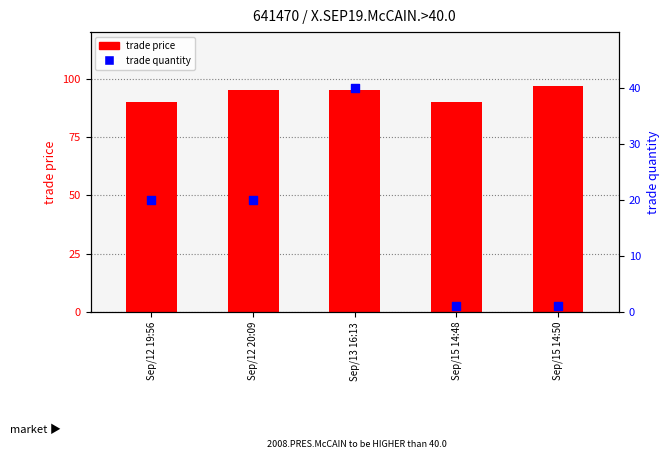

At how many categories does at least one series exceed 13?

5